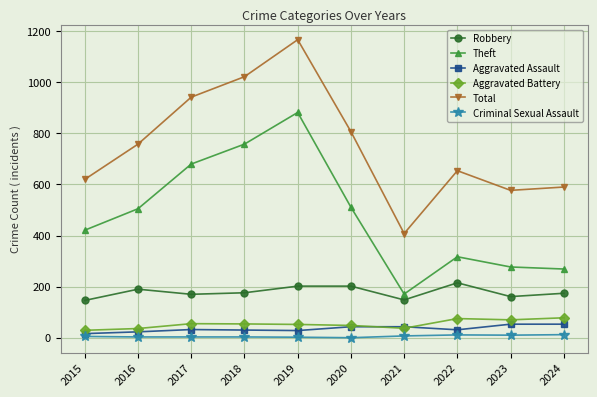

How many categories are shown in the chart?

10